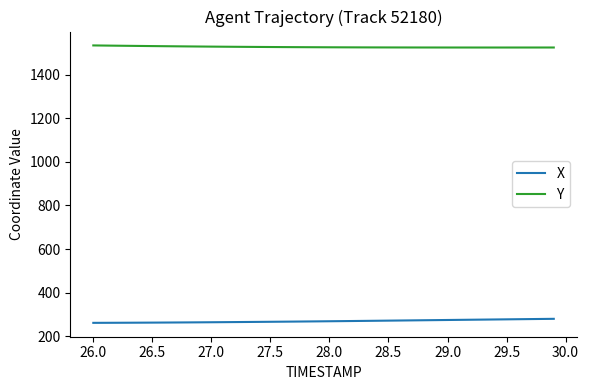

What is the maximum value shown in the chart?

1534.2